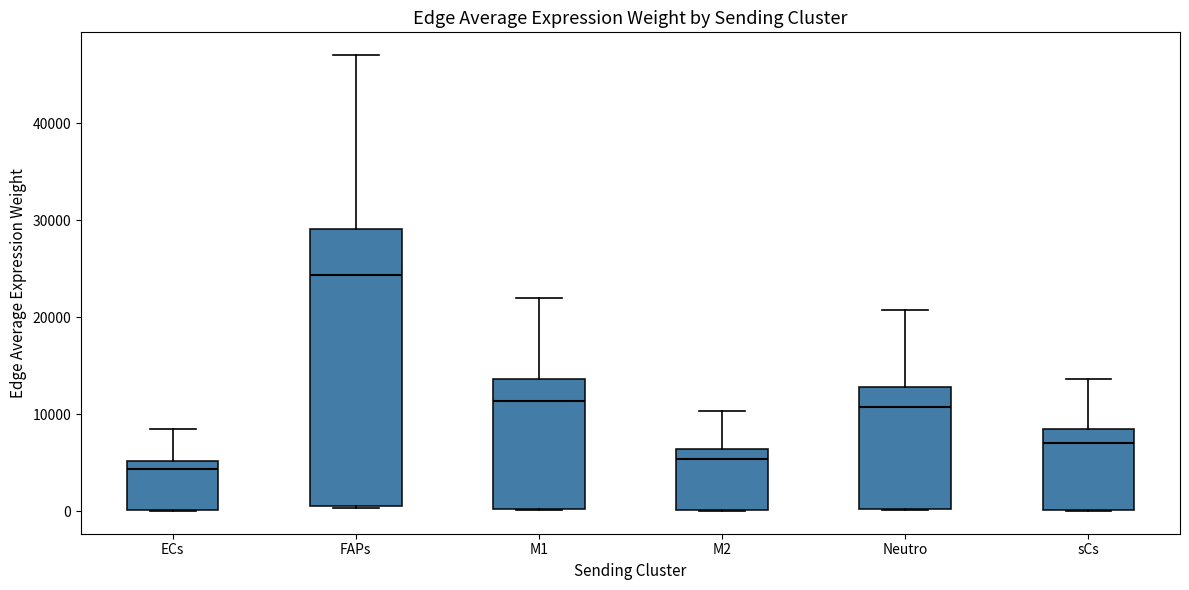

Comparing the boxes themselves (not the whiskers), which one is the tallest?

FAPs